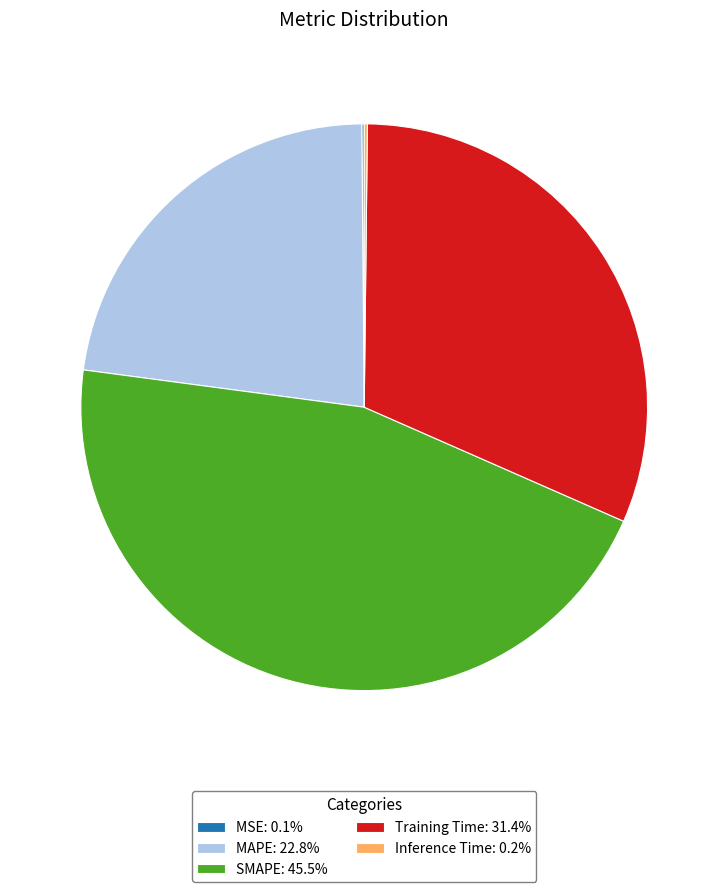

Is the sum of SMAPE: 45.5% and MAPE: 22.8% greater than half?

Yes